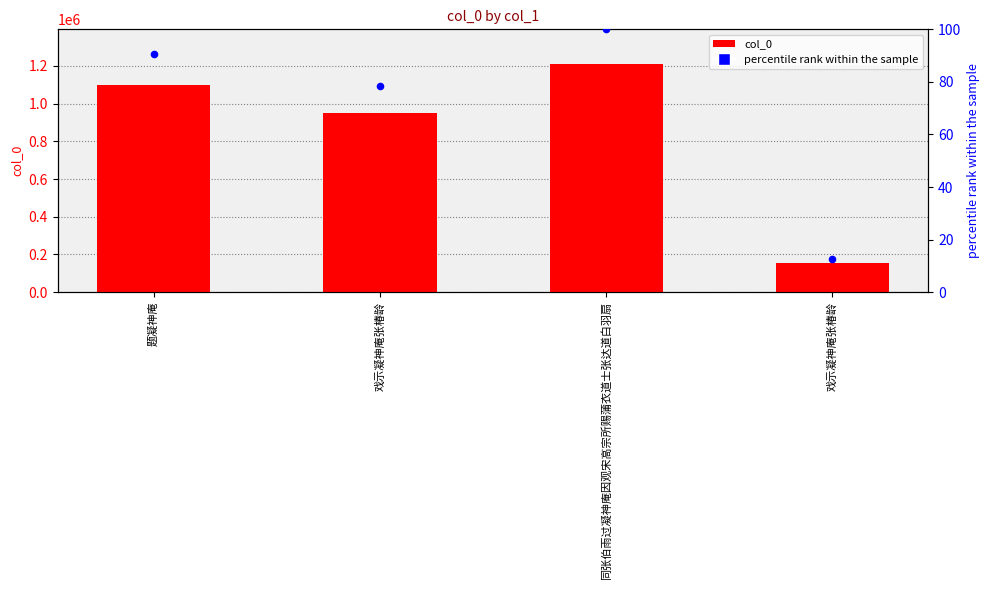

What are all the series names shown in the legend?

col_0, percentile rank within the sample